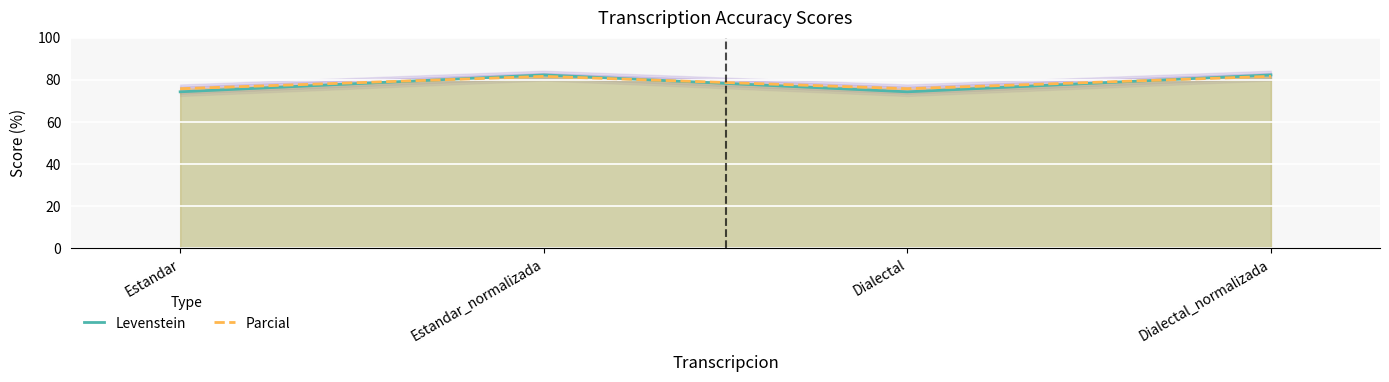

What is the sum of the Levenstein values at Estandar and Dialectal?

148.6